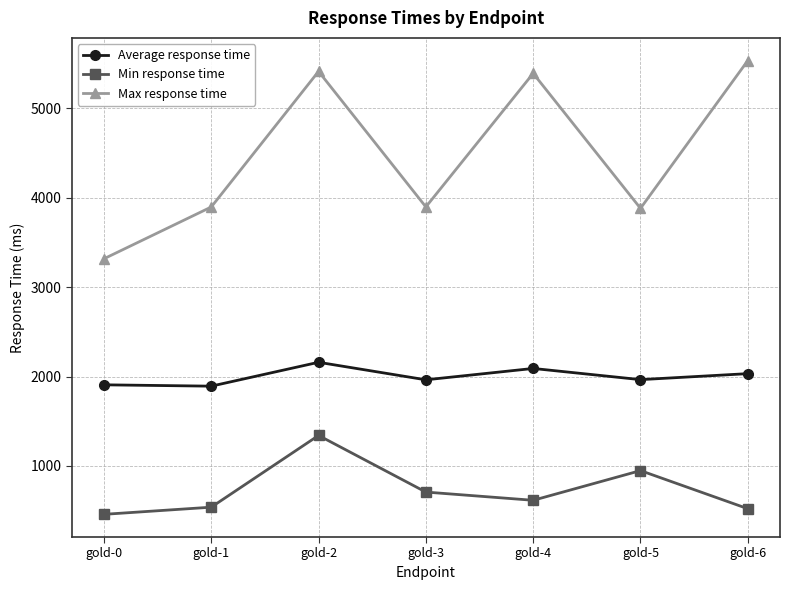

What is the spread (max minus min) of values at gold-4?

4773